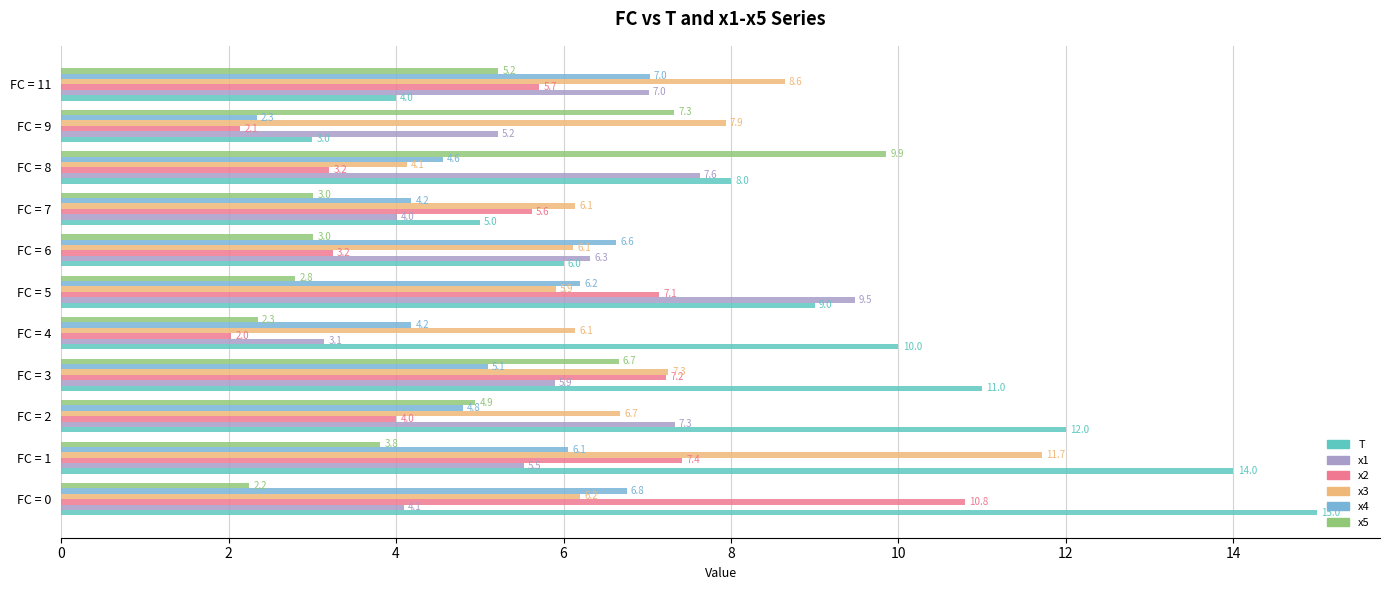

Between FC = 2 and FC = 9, which series saw the biggest shift?

T